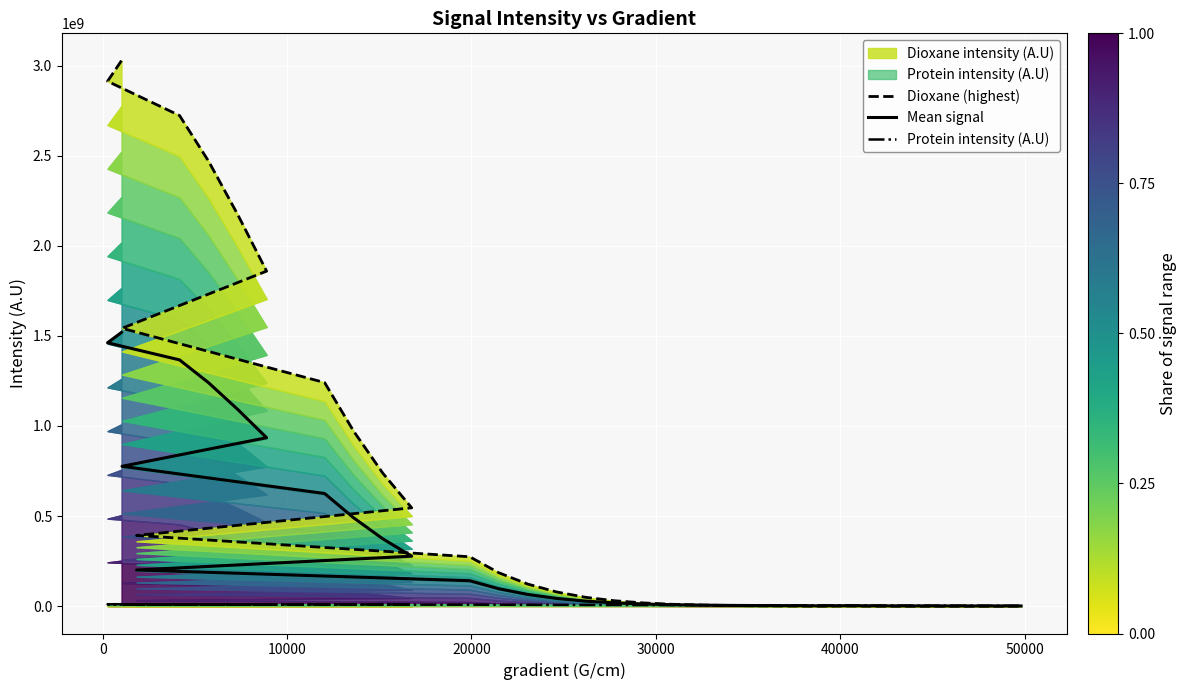

Rank the series by their average value, from lowest to highest.

Protein intensity (A.U), Mean signal, Dioxane (highest)